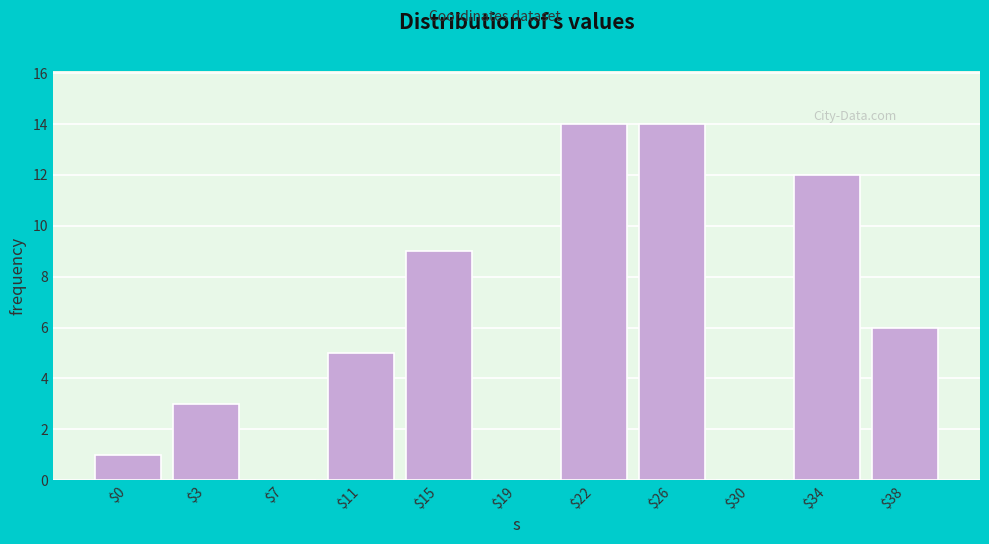

Is it true that the value at $30 is 0?

True